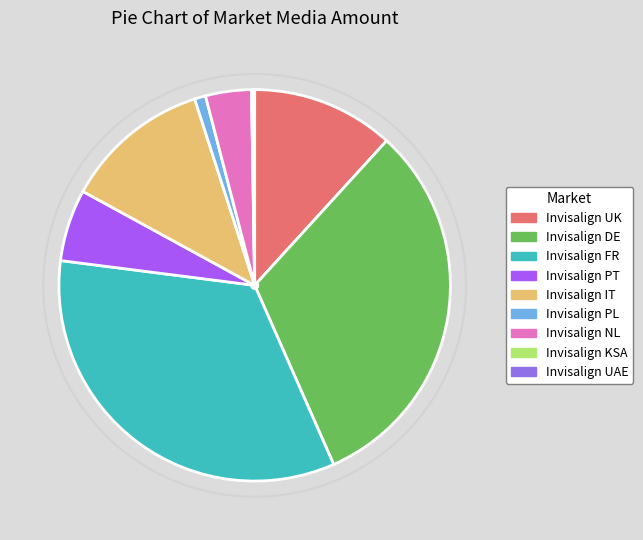

True or false: Invisalign KSA accounts for 1% of the total.

False